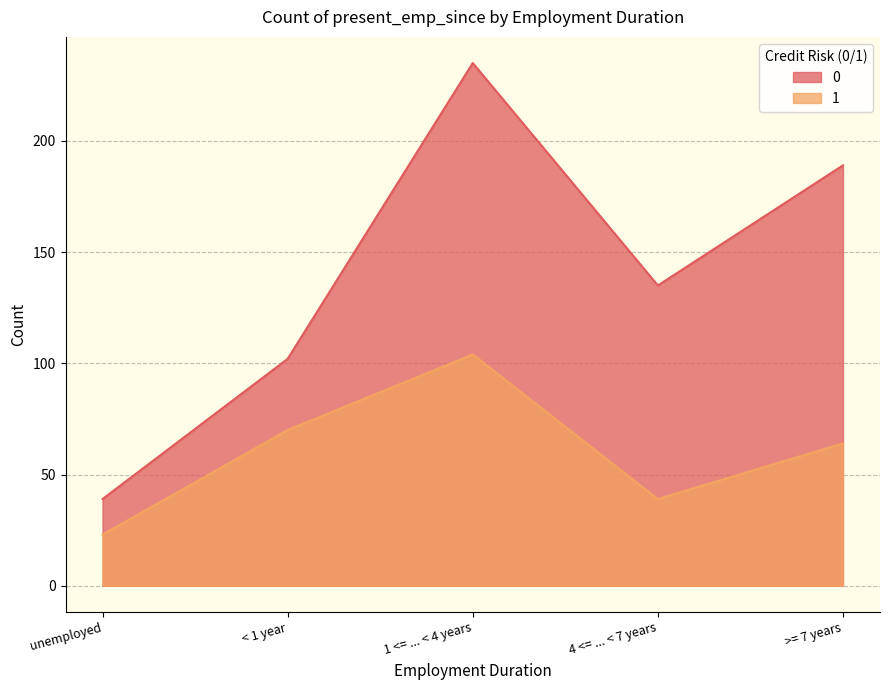

True or false: 1 and 0 intersect in this chart.

False